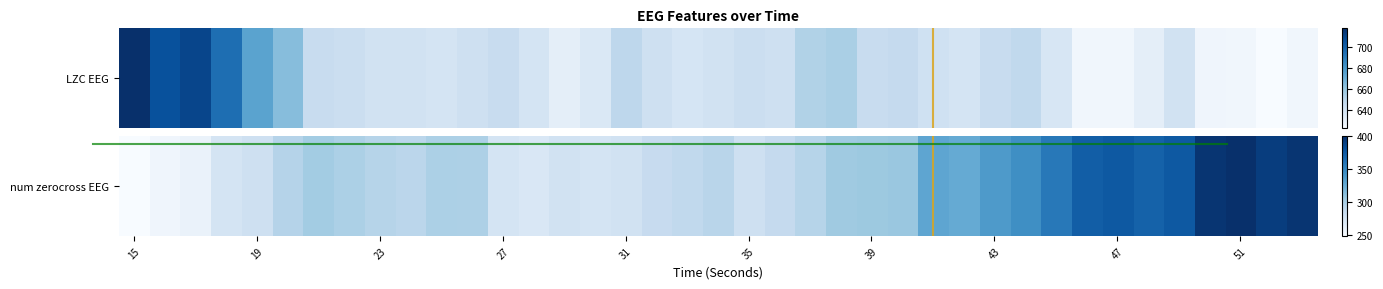

Is it true that the value at 31 is 278?

True